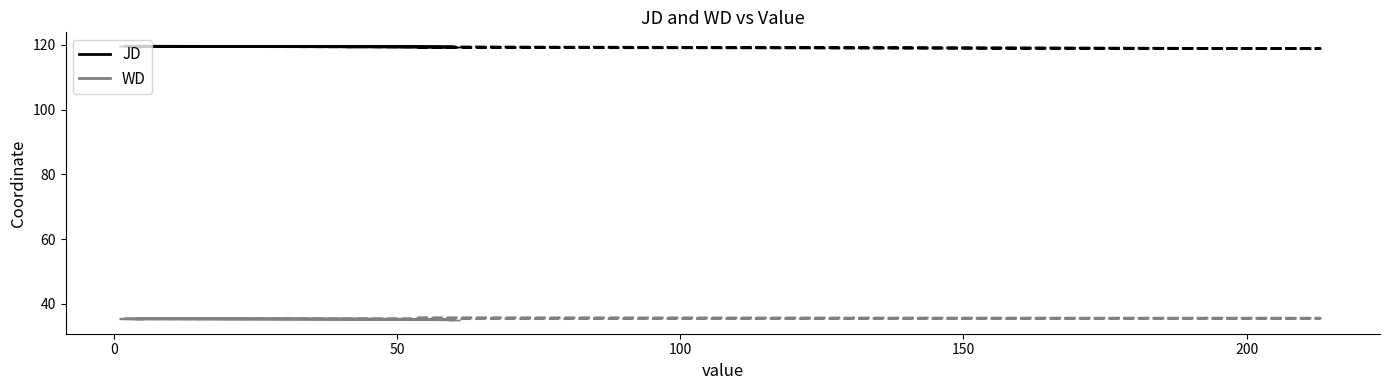

What are all the series names shown in the legend?

JD, WD